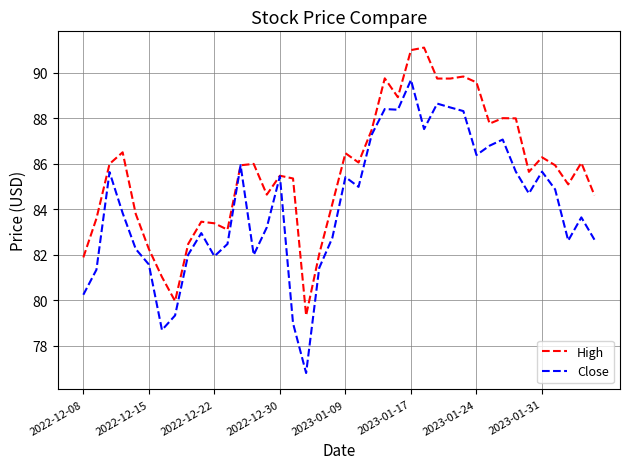

How many lines are shown in the chart?

2